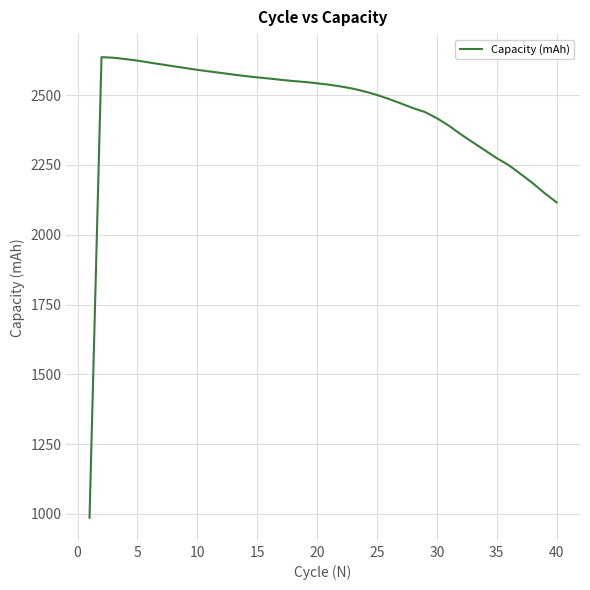

What is the maximum value shown in the chart?

2636.5